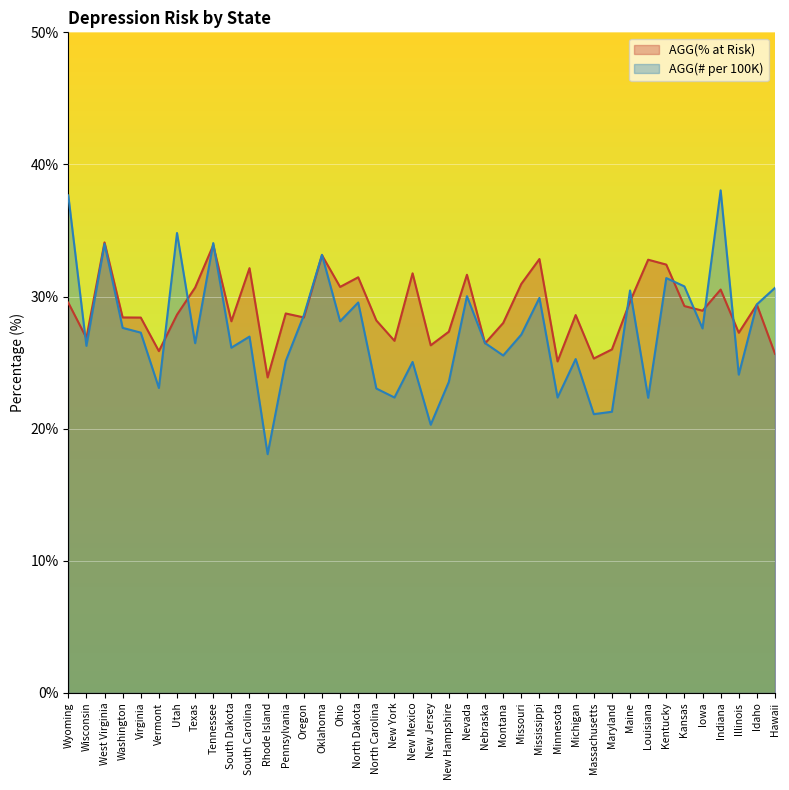

Which series has the widest spread of values?

AGG(# per 100K)